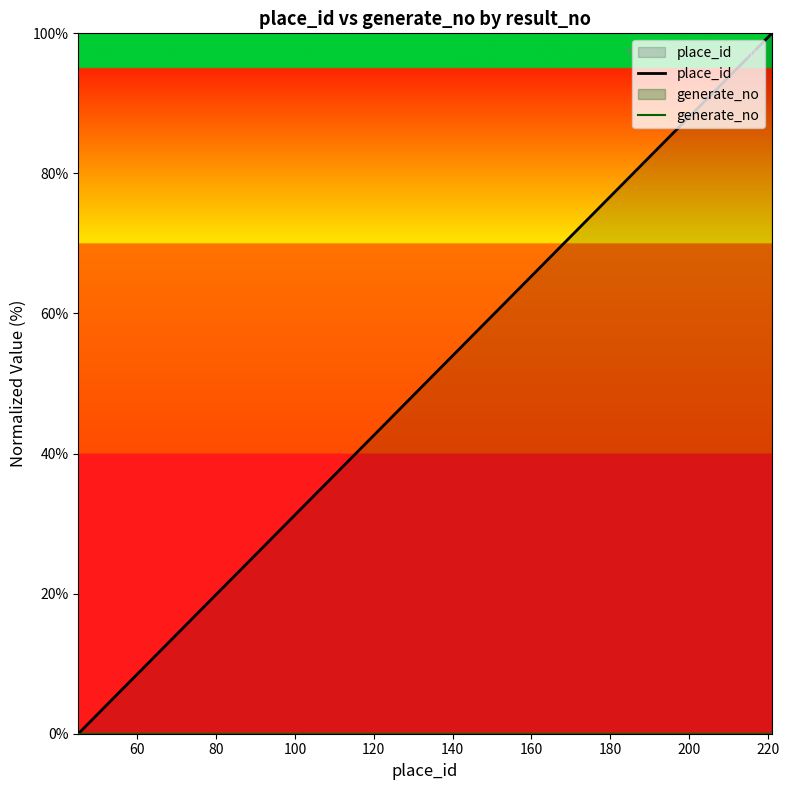

How many categories are shown in the chart?

20